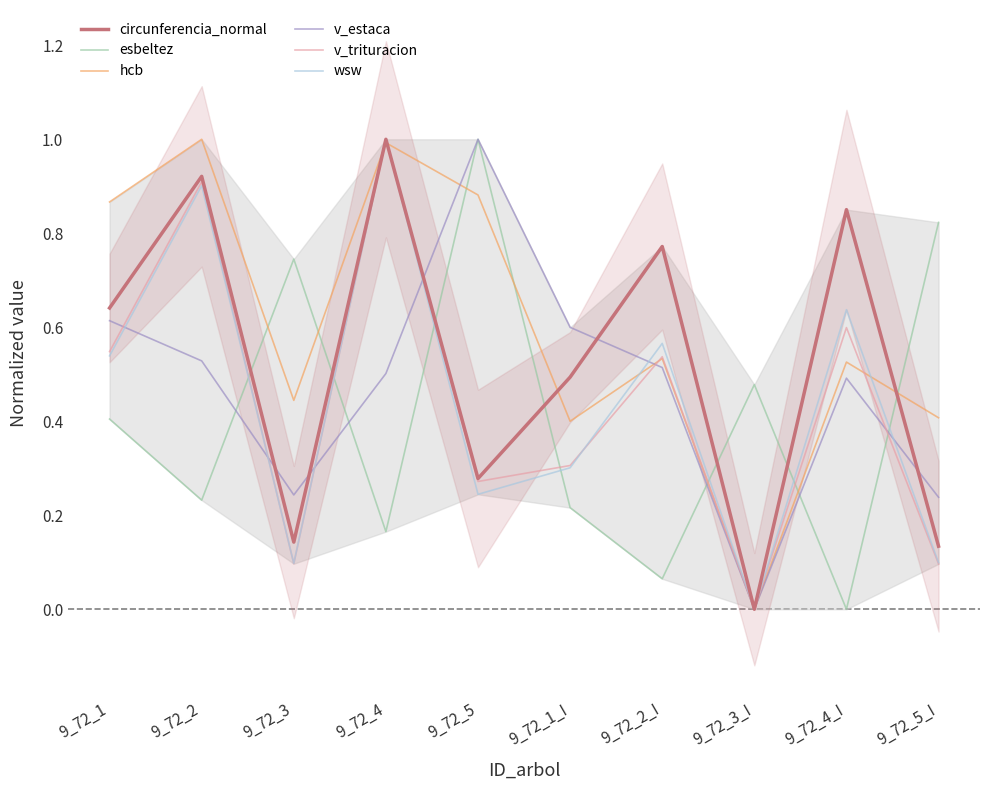

Reading left to right, transcribe all the data shown in this chart.

circunferencia_normal: 9_72_1=0.6	9_72_2=0.9	9_72_3=0.1	9_72_4=1.0	9_72_5=0.3	9_72_1_I=0.5	9_72_2_I=0.8	9_72_3_I=0.0	9_72_4_I=0.9	9_72_5_I=0.1
esbeltez: 9_72_1=0.4	9_72_2=0.2	9_72_3=0.7	9_72_4=0.2	9_72_5=1.0	9_72_1_I=0.2	9_72_2_I=0.1	9_72_3_I=0.5	9_72_4_I=0.0	9_72_5_I=0.8
hcb: 9_72_1=0.9	9_72_2=1.0	9_72_3=0.4	9_72_4=1.0	9_72_5=0.9	9_72_1_I=0.4	9_72_2_I=0.5	9_72_3_I=0.0	9_72_4_I=0.5	9_72_5_I=0.4
v_estaca: 9_72_1=0.6	9_72_2=0.5	9_72_3=0.2	9_72_4=0.5	9_72_5=1.0	9_72_1_I=0.6	9_72_2_I=0.5	9_72_3_I=0.0	9_72_4_I=0.5	9_72_5_I=0.2
v_trituracion: 9_72_1=0.5	9_72_2=0.9	9_72_3=0.1	9_72_4=1.0	9_72_5=0.3	9_72_1_I=0.3	9_72_2_I=0.5	9_72_3_I=0.0	9_72_4_I=0.6	9_72_5_I=0.1
wsw: 9_72_1=0.5	9_72_2=0.9	9_72_3=0.1	9_72_4=1.0	9_72_5=0.2	9_72_1_I=0.3	9_72_2_I=0.6	9_72_3_I=0.0	9_72_4_I=0.6	9_72_5_I=0.1